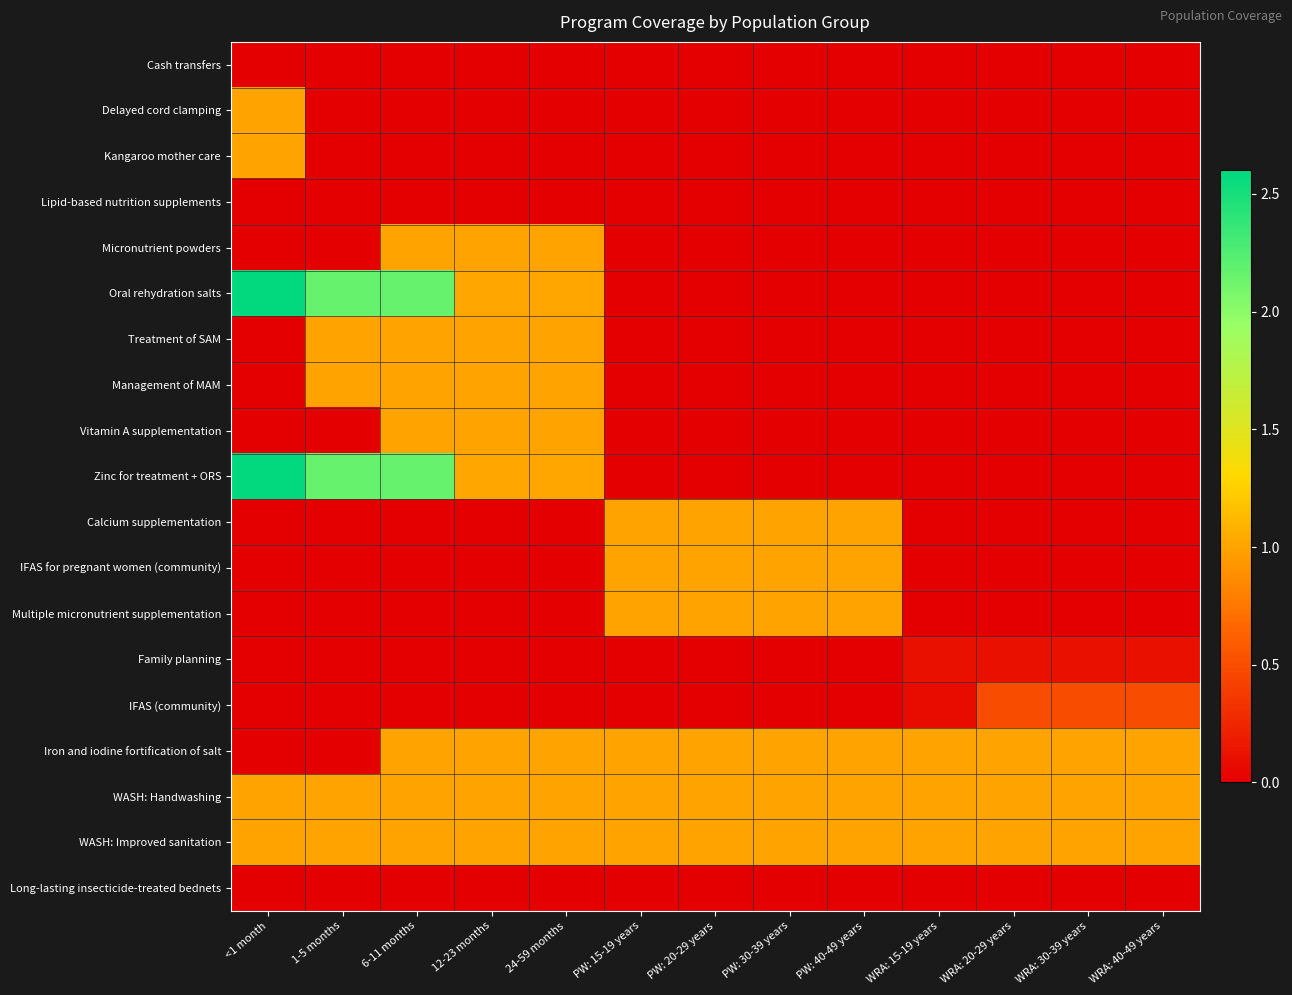

Rank the series by their maximum value, from highest to lowest.

Oral rehydration salts, Zinc for treatment + ORS, Delayed cord clamping, Kangaroo mother care, Micronutrient powders, Treatment of SAM, Management of MAM, Vitamin A supplementation, Calcium supplementation, IFAS for pregnant women (community), Multiple micronutrient supplementation, Iron and iodine fortification of salt, WASH: Handwashing, WASH: Improved sanitation, IFAS (community), Family planning, Lipid-based nutrition supplements, Long-lasting insecticide-treated bednets, Cash transfers